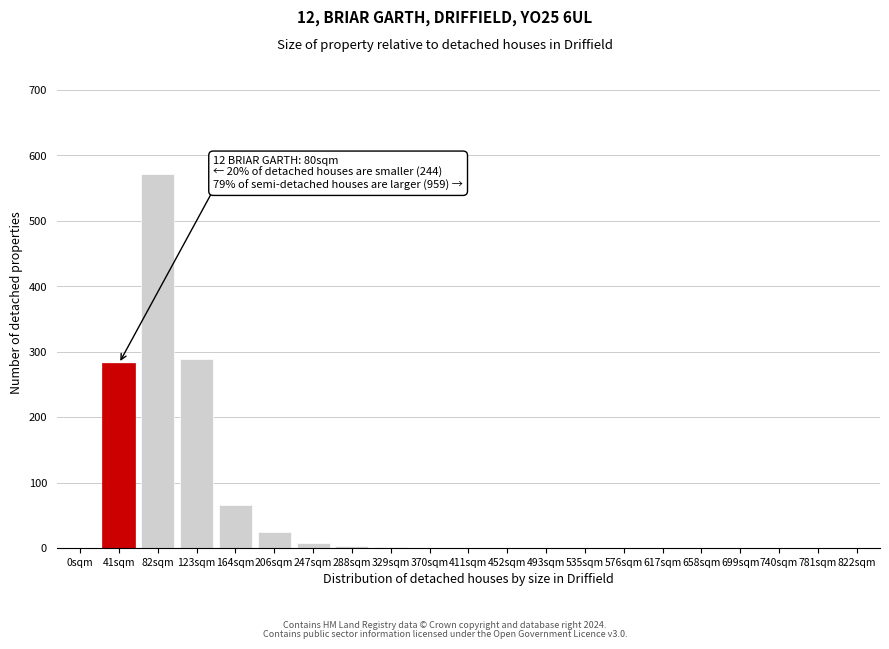

The chart shows a value of 3 at 288sqm. True or false?

True